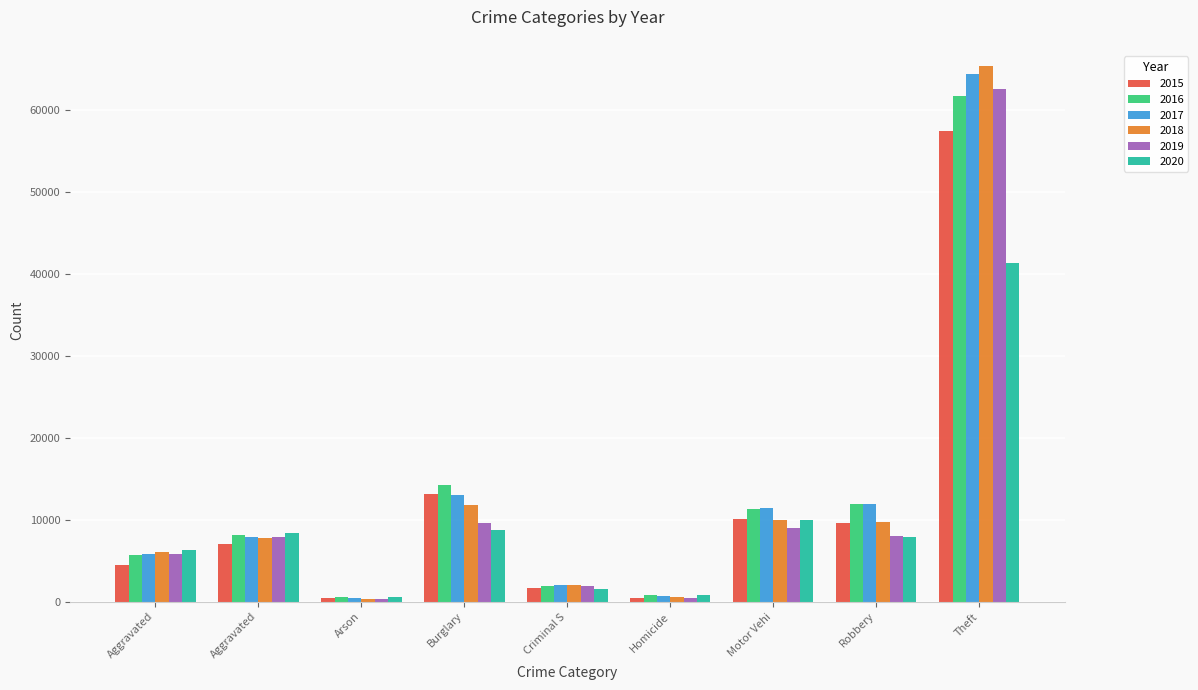

What is the highest value of the 2015 series?

57353